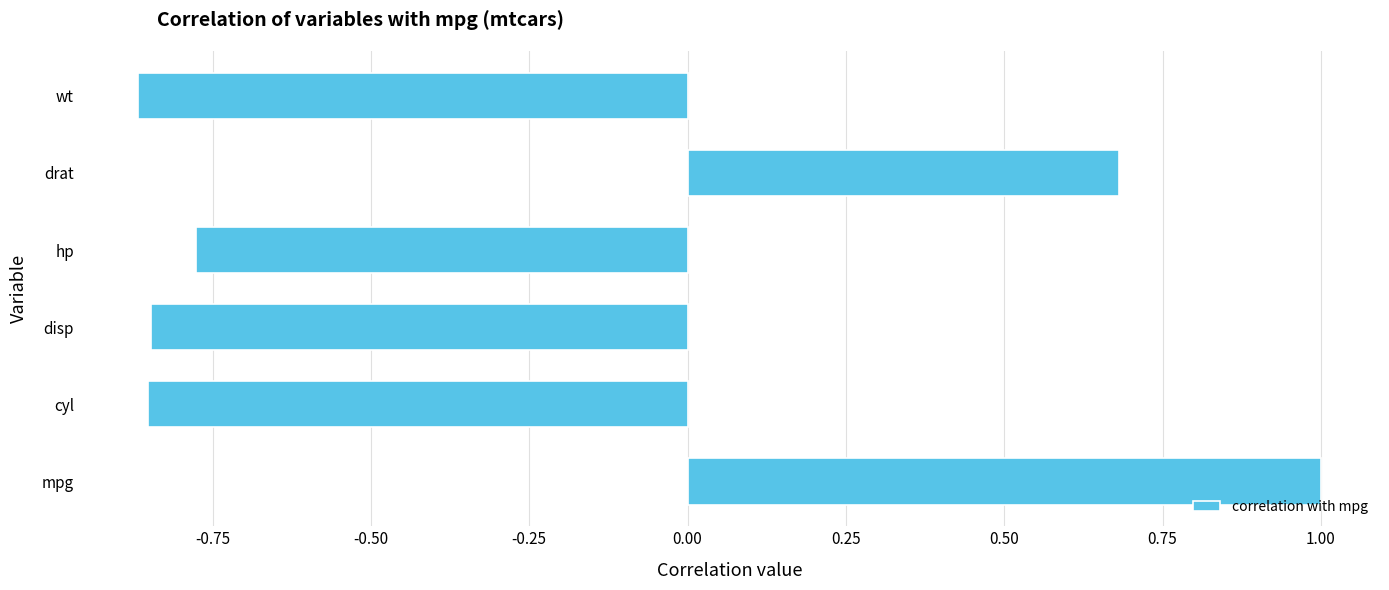

What is the change in value from disp to hp?

+0.1